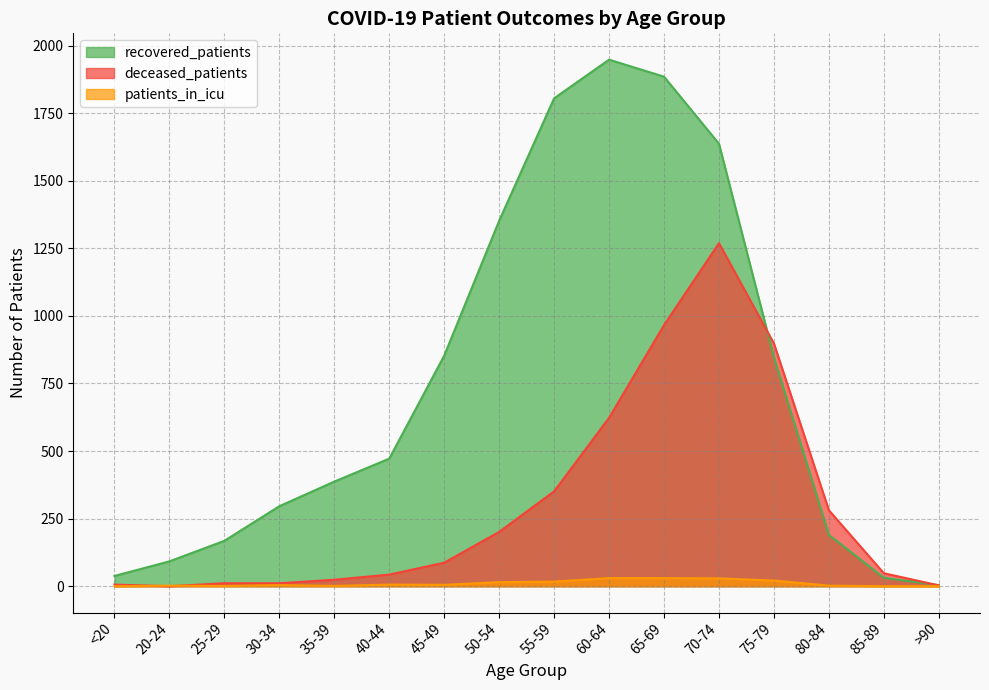

Which category has the highest value in the recovered_patients series?

60-64